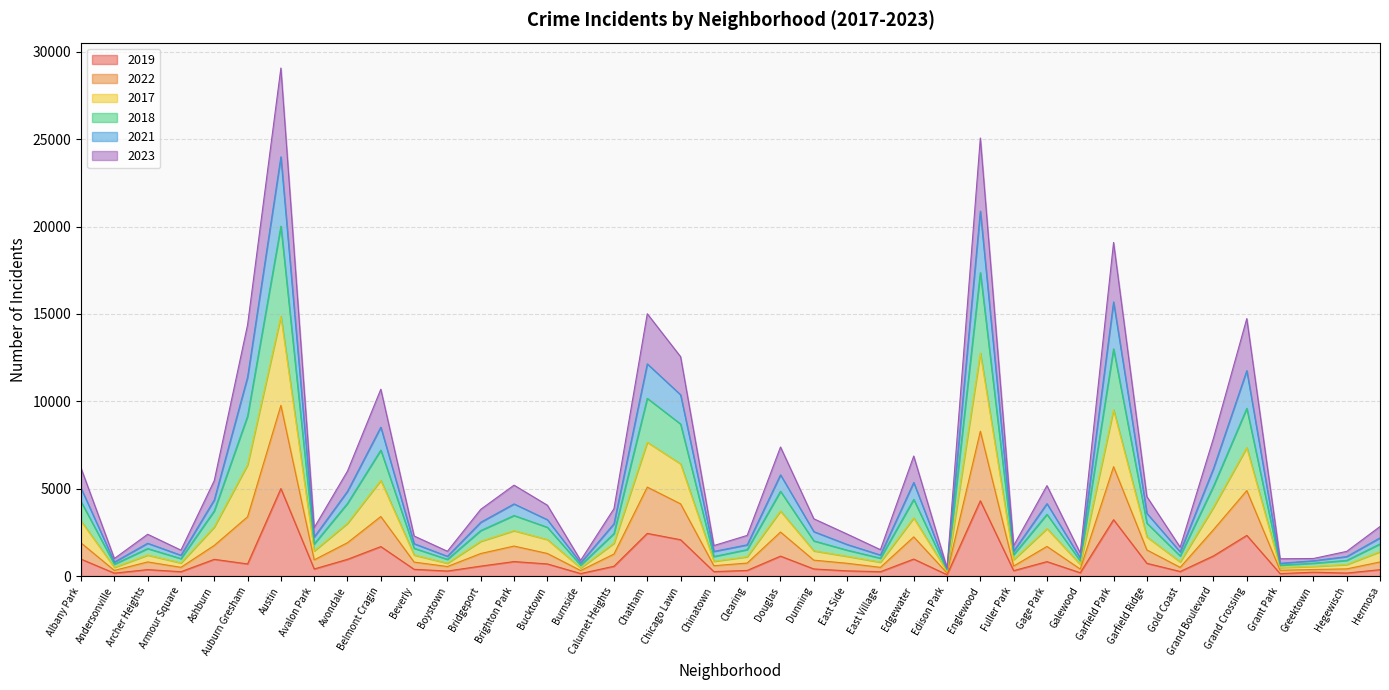

What is the minimum value shown in the chart?

77